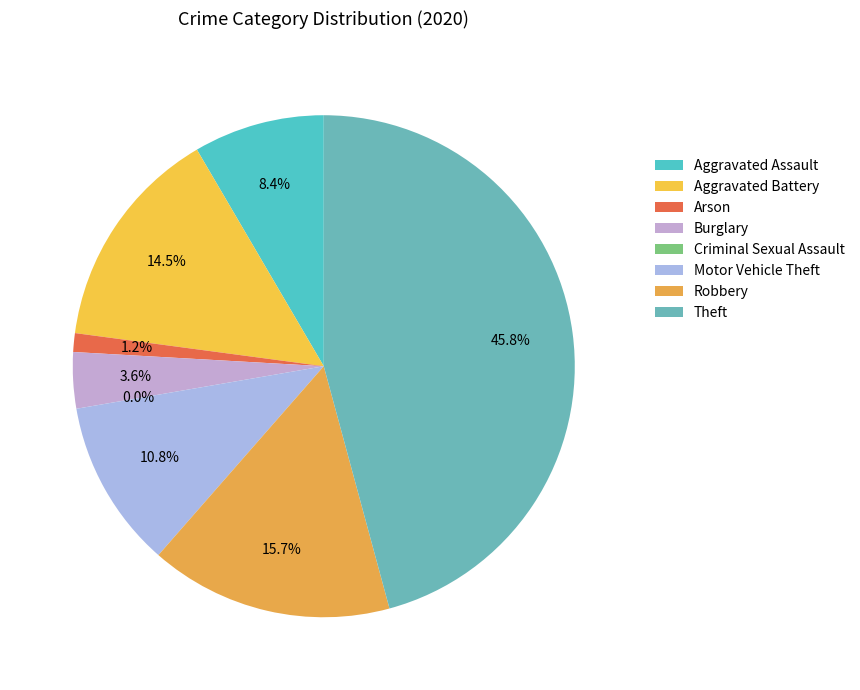

Does Aggravated Battery represent more than half of the total?

No